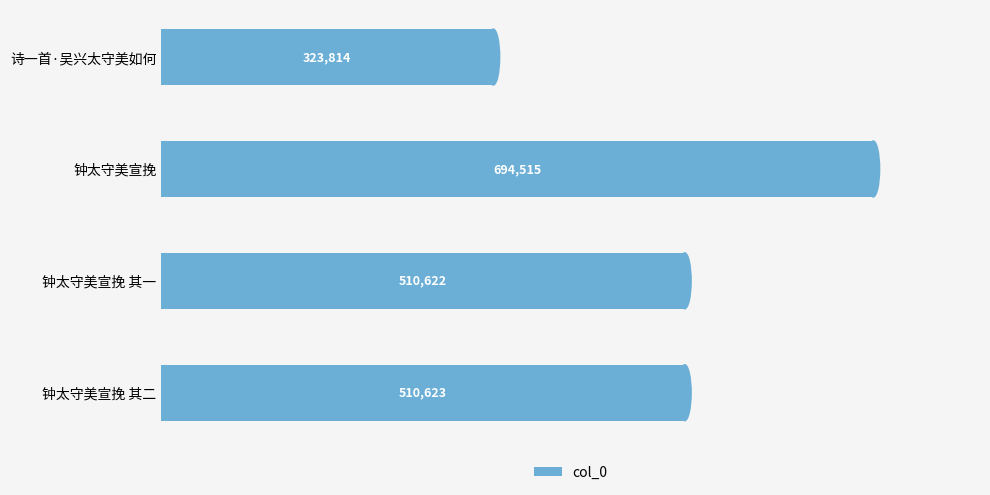

Reading bottom to top, what are all the values shown in this chart?

510623	510622	694515	323814